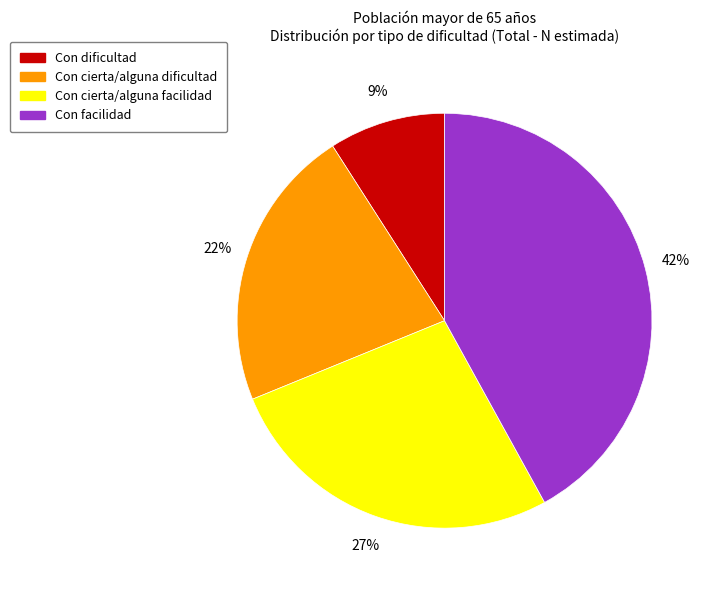

To the nearest percent, what is the combined percentage of Con cierta/alguna facilidad and Con facilidad?

69%